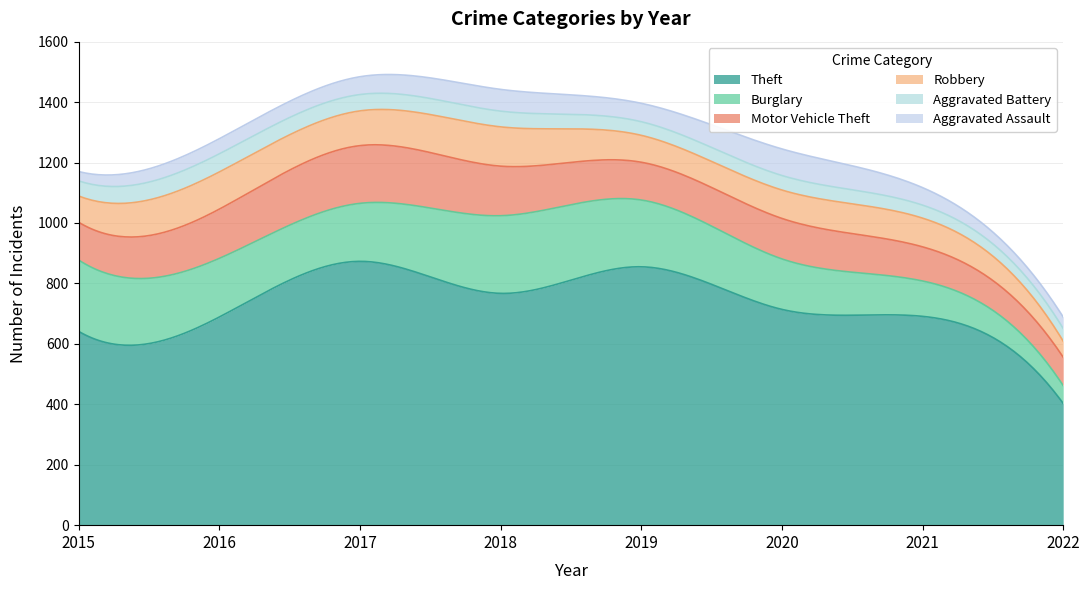

How many data points in Aggravated Assault are less than 59?

4